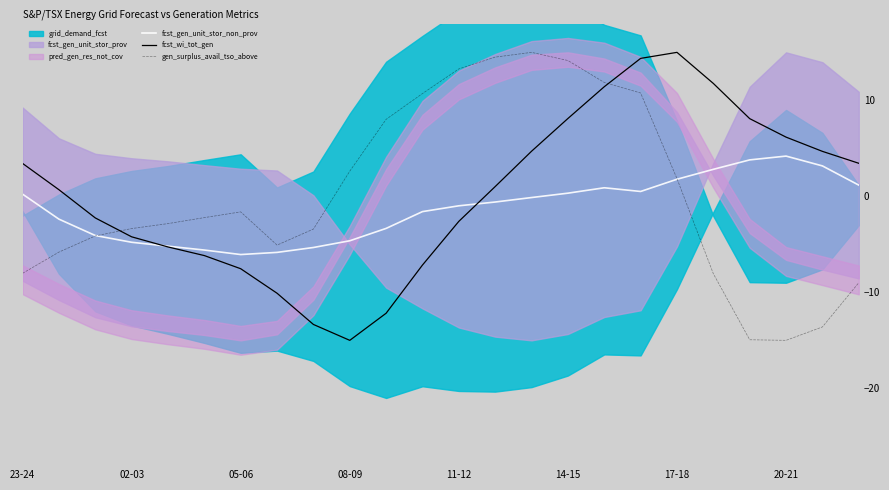

The gen_surplus_avail_tso_above series shows -8.0 at 23-24. True or false?

True